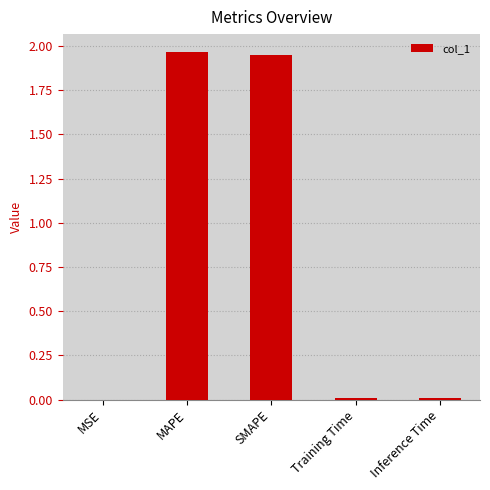

The chart shows a value of 2.8 at MAPE. True or false?

False